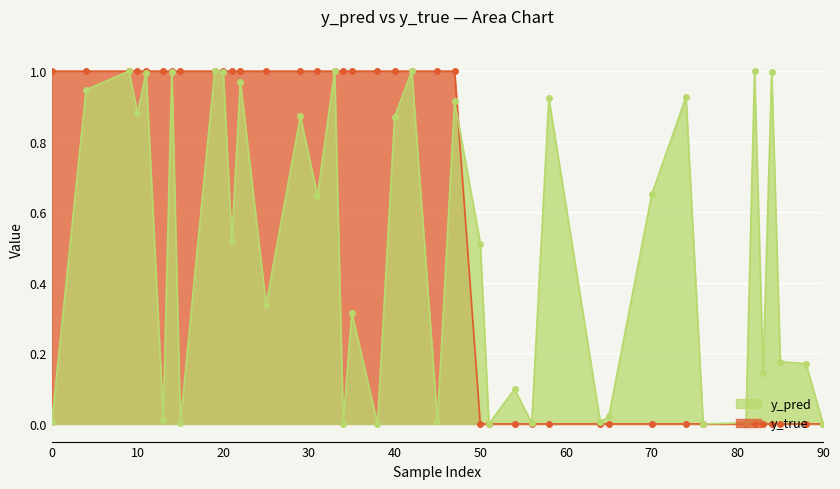

What is the sum of the y_pred values at 11 and 65?

1.0